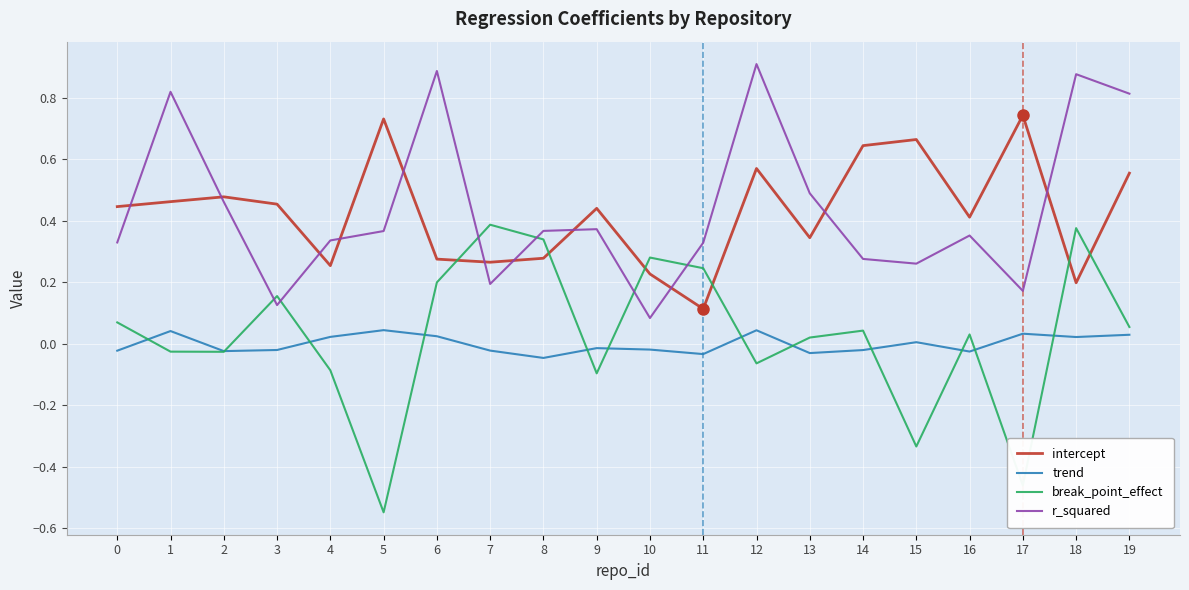

At which label does r_squared reach its minimum?

10